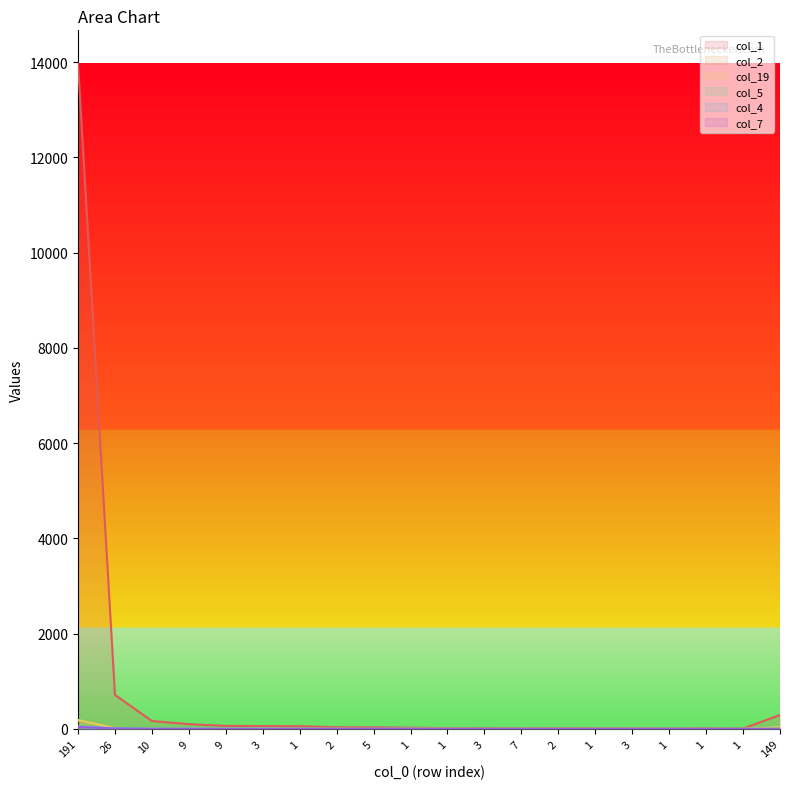

Which category has the lowest value in the col_7 series?

2